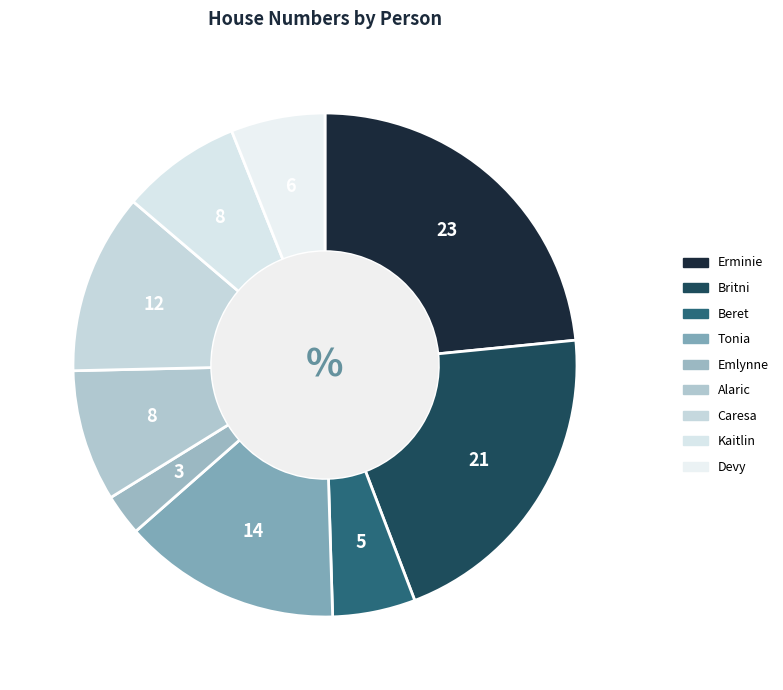

Count the number of slices in the pie.

9